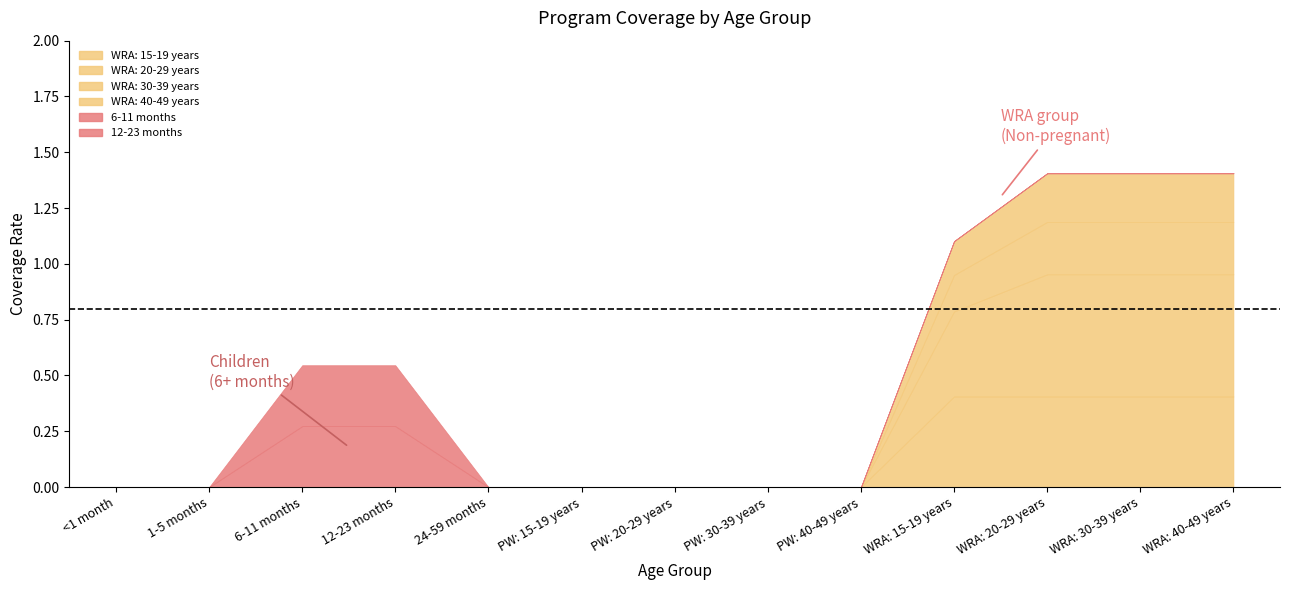

True or false: 6-11 months and WRA: 20-29 years cross at least once.

False